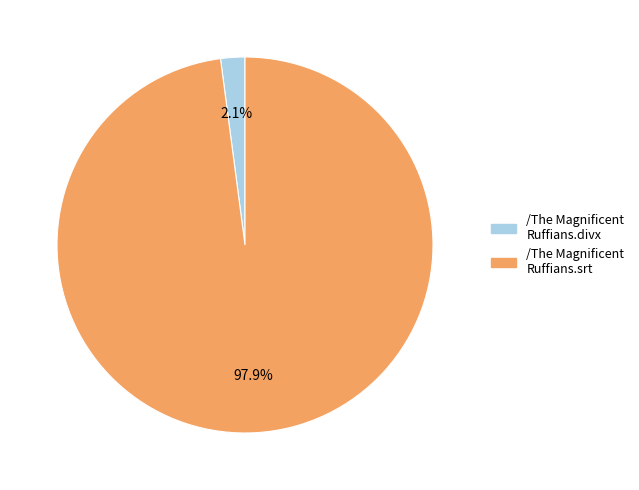

Is there any slice that represents more than half of the pie?

Yes